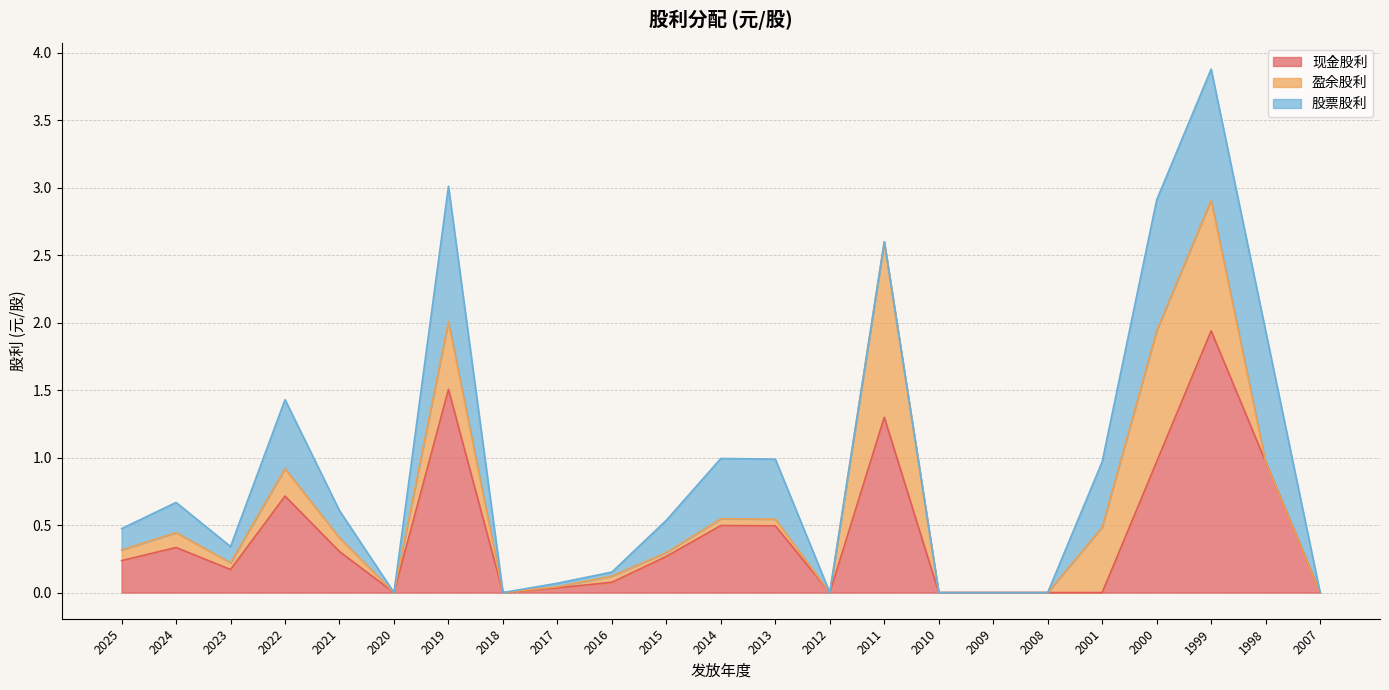

True or false: 盈余股利 has more than 0 points higher than both neighbors.

True